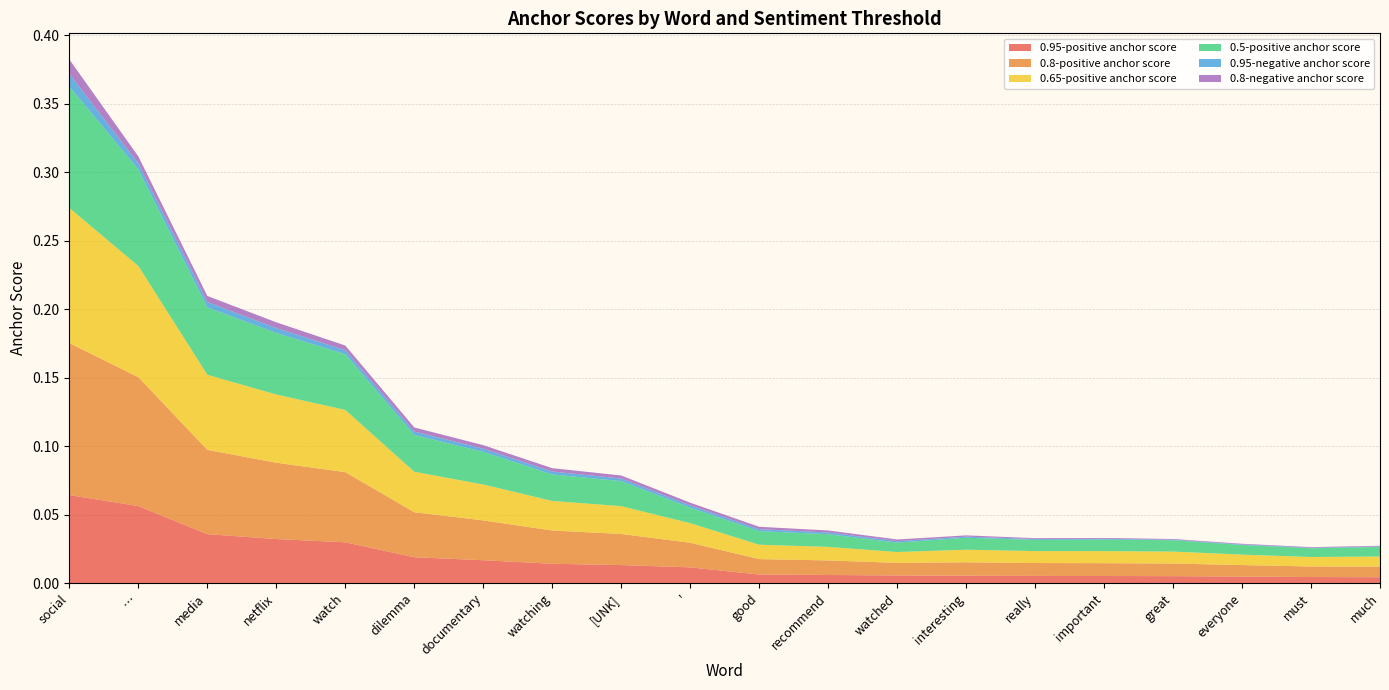

Reading left to right, extract all data points from this chart.

0.95-positive anchor score: 0.1	0.1	0.0	0.0	0.0	0.0	0.0	0.0	0.0	0.0	0.0	0.0	0.0	0.0	0.0	0.0	0.0	0.0	0.0	0.0
0.8-positive anchor score: 0.1	0.1	0.1	0.1	0.1	0.0	0.0	0.0	0.0	0.0	0.0	0.0	0.0	0.0	0.0	0.0	0.0	0.0	0.0	0.0
0.65-positive anchor score: 0.1	0.1	0.1	0.0	0.0	0.0	0.0	0.0	0.0	0.0	0.0	0.0	0.0	0.0	0.0	0.0	0.0	0.0	0.0	0.0
0.5-positive anchor score: 0.1	0.1	0.0	0.0	0.0	0.0	0.0	0.0	0.0	0.0	0.0	0.0	0.0	0.0	0.0	0.0	0.0	0.0	0.0	0.0
0.95-negative anchor score: 0.0	0.0	0.0	0.0	0.0	0.0	0.0	0.0	0.0	0.0	0.0	0.0	0.0	0.0	0.0	0.0	0.0	0.0	0.0	0.0
0.8-negative anchor score: 0.0	0.0	0.0	0.0	0.0	0.0	0.0	0.0	0.0	0.0	0.0	0.0	0.0	0.0	0.0	0.0	0.0	0.0	0.0	0.0